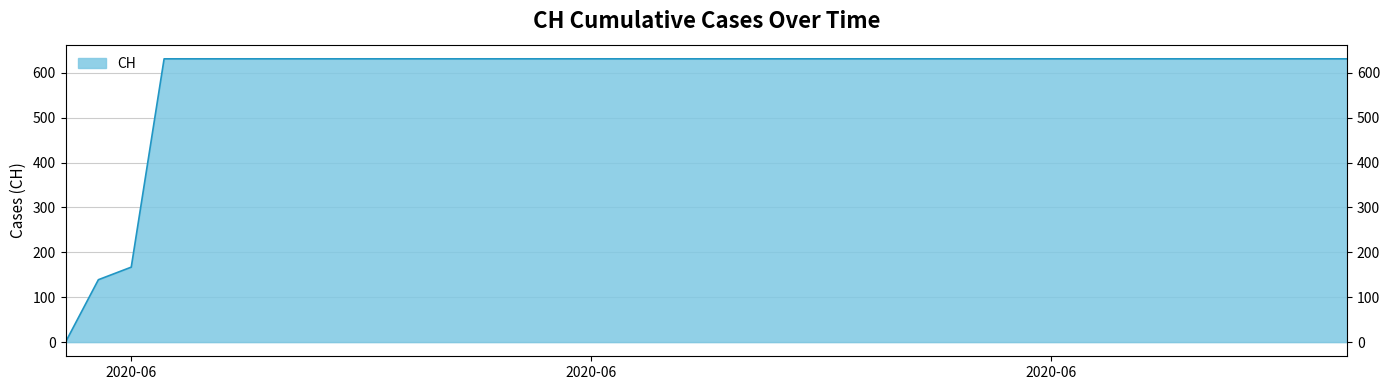

Is it true that the value at 2020-05-31 is -208?

False